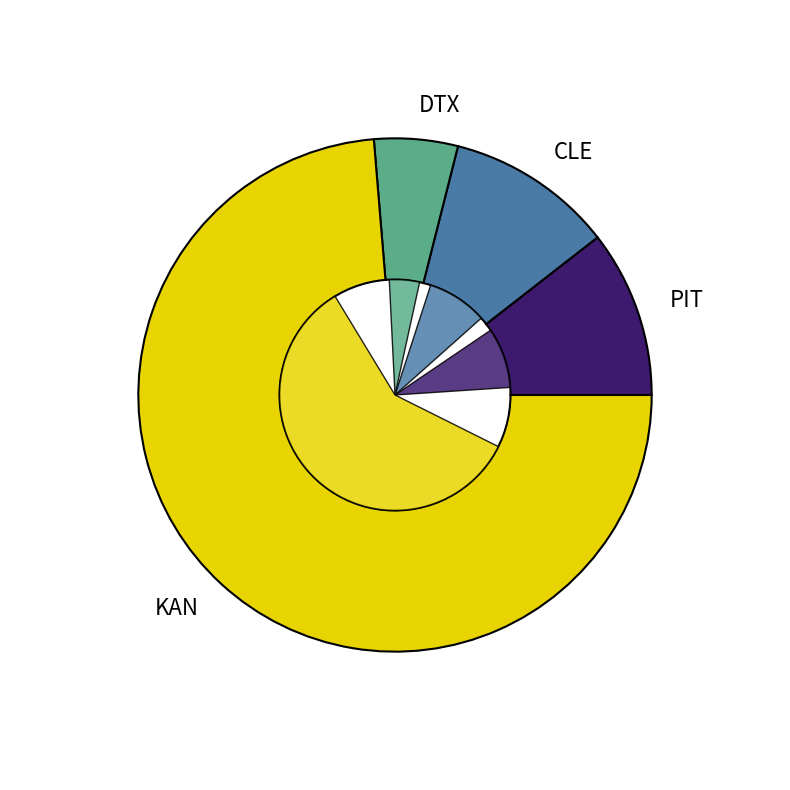

What percentage do KAN and DTX together represent?

78.9%